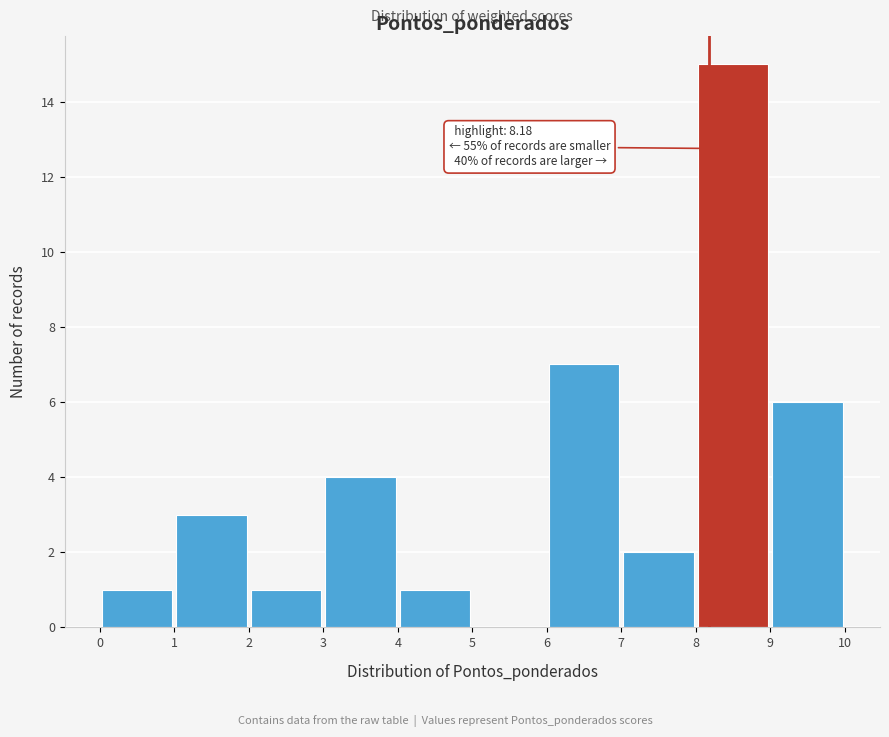

Which range on the x-axis has the tallest bar?

8 to 9